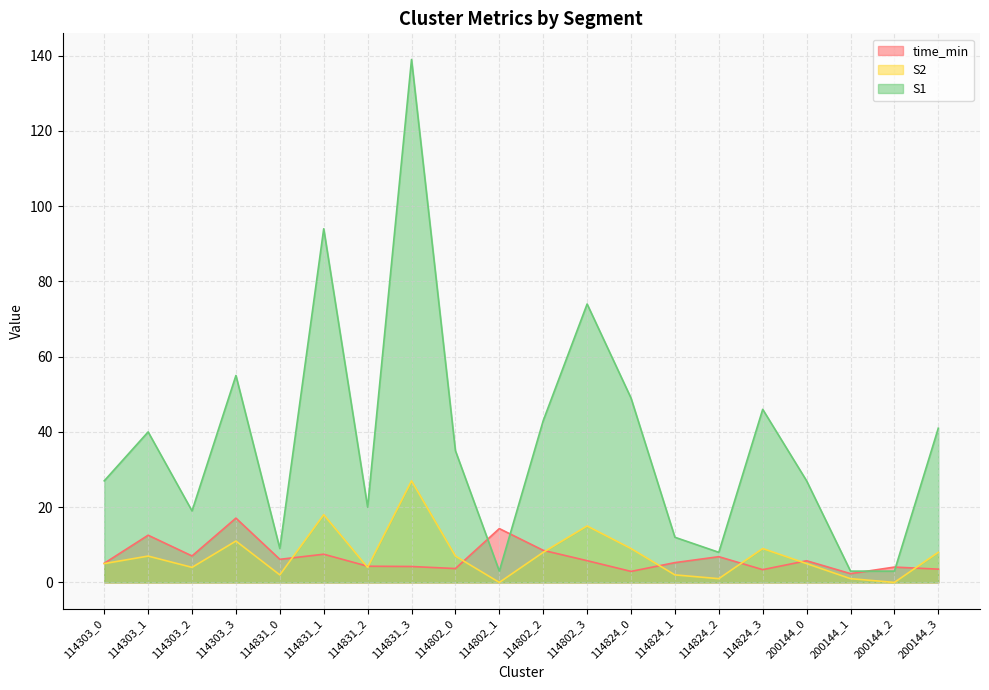

Which category has the lowest value across all series?

114802_1